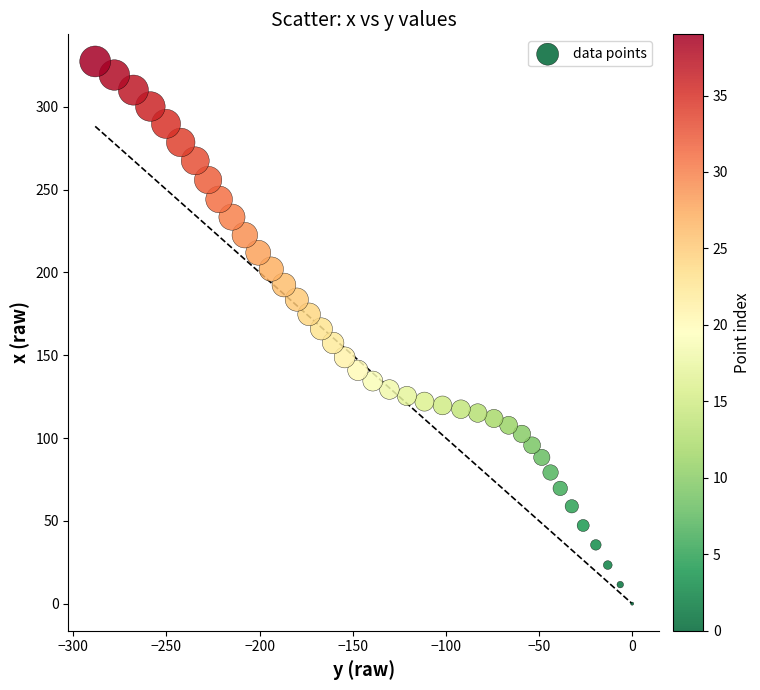

What is the range of X values (max minus min)?

288.2